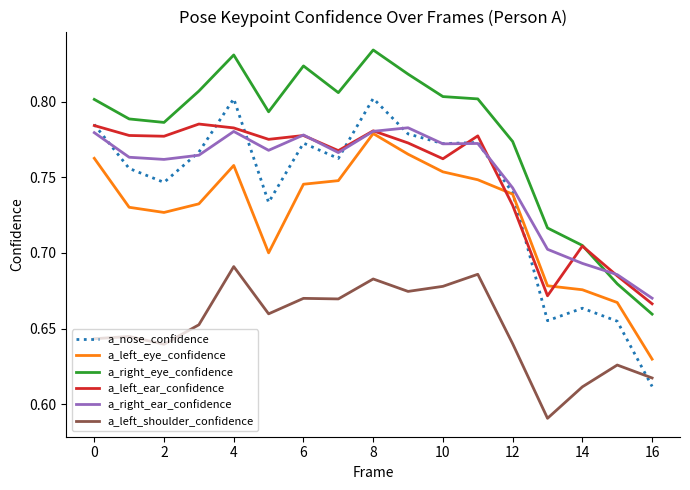

True or false: a_right_eye_confidence and a_nose_confidence cross at least once.

False